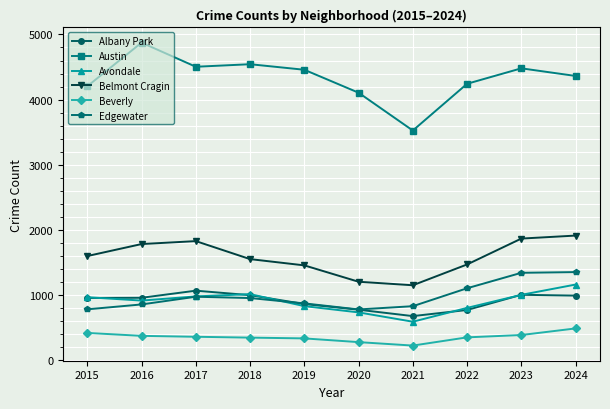

Where does the Beverly series first go above 363?

2015